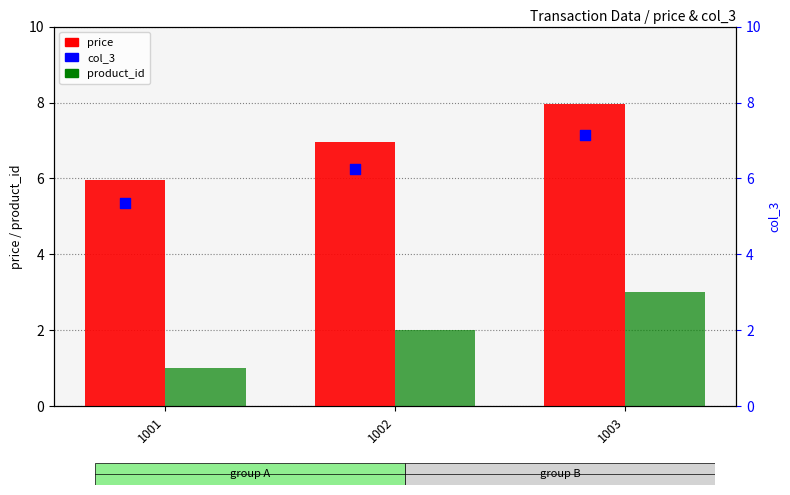

Which series contains the lowest Y value?

product_id